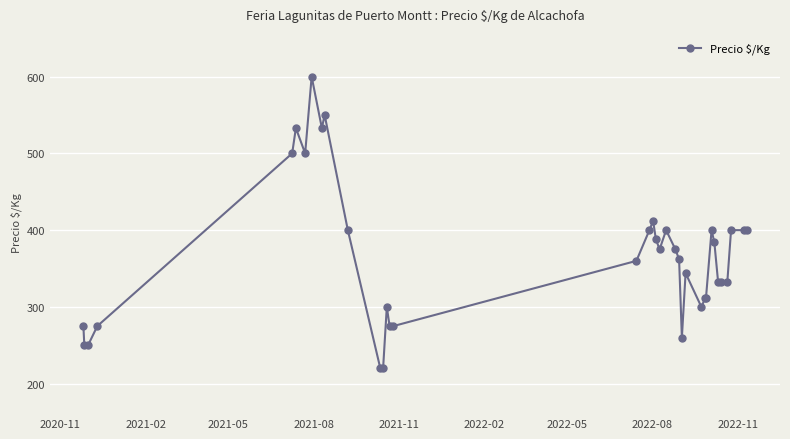

What is the sum of all values?

13538